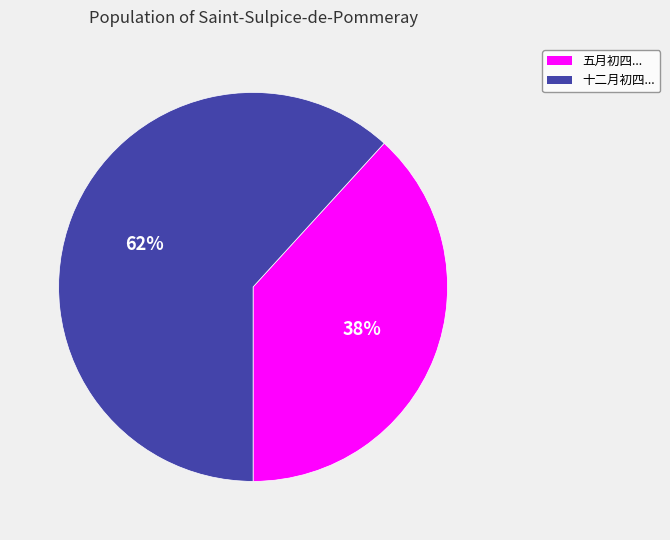

The 十二月初四... slice represents 70% of the pie. True or false?

False